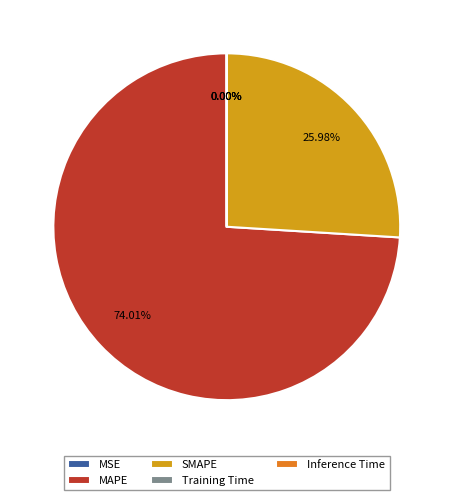

Which category has the biggest portion of the pie?

MAPE